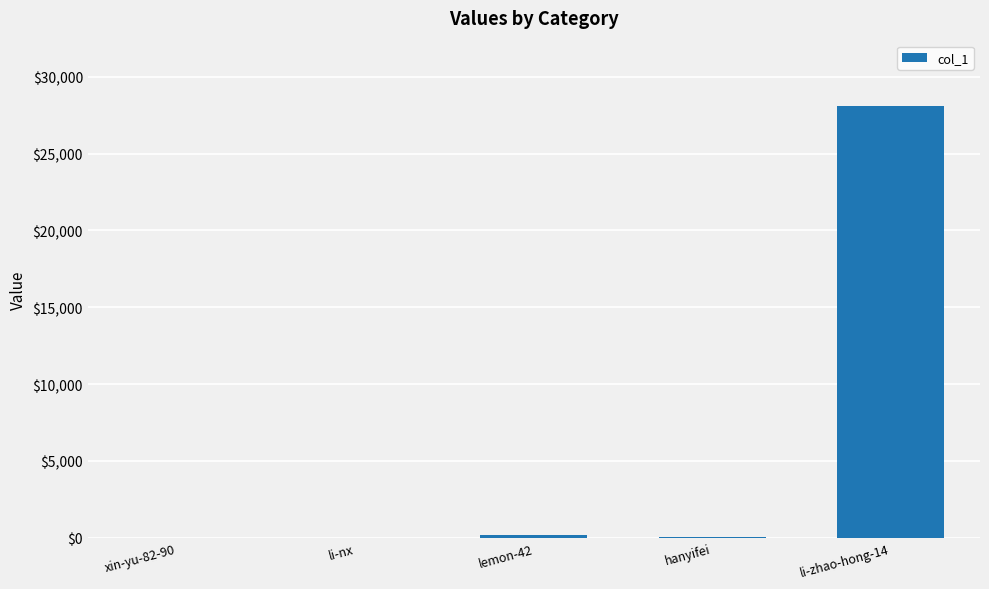

Does the chart contain stacked bars?

No